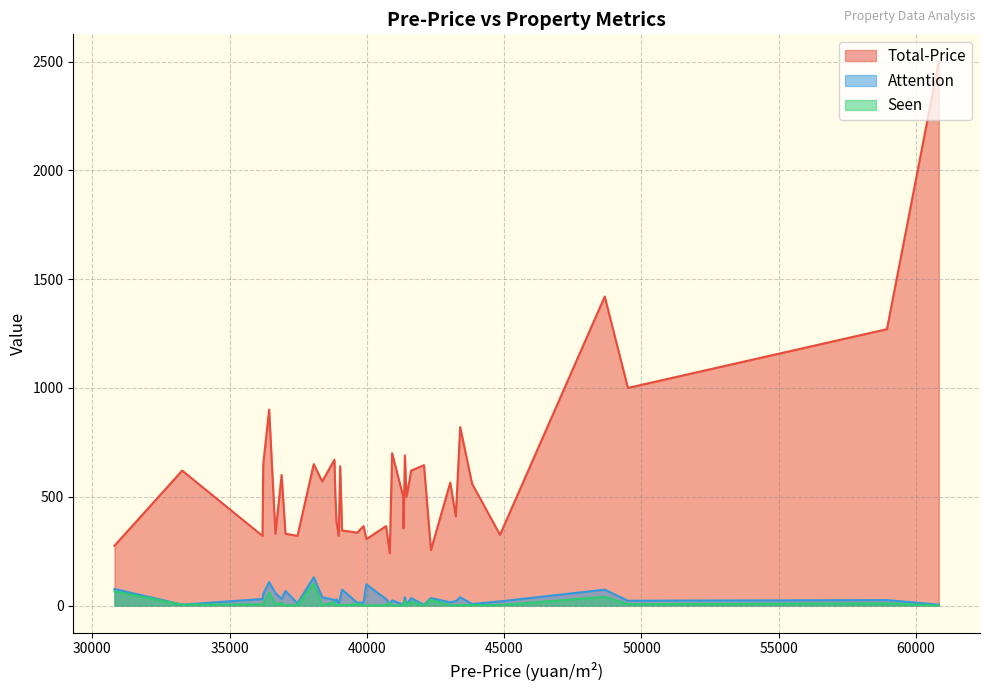

In Seen, how many points are higher than both neighbors (excluding endpoints)?

10